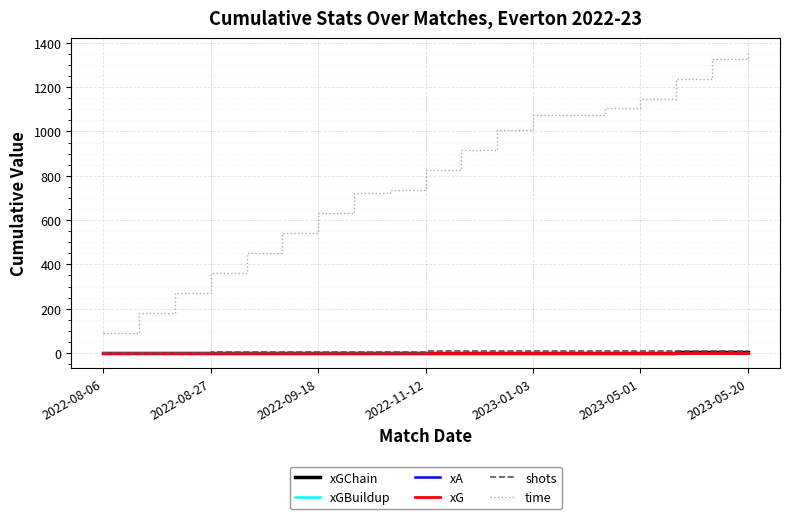

Which series has the widest spread of values?

time